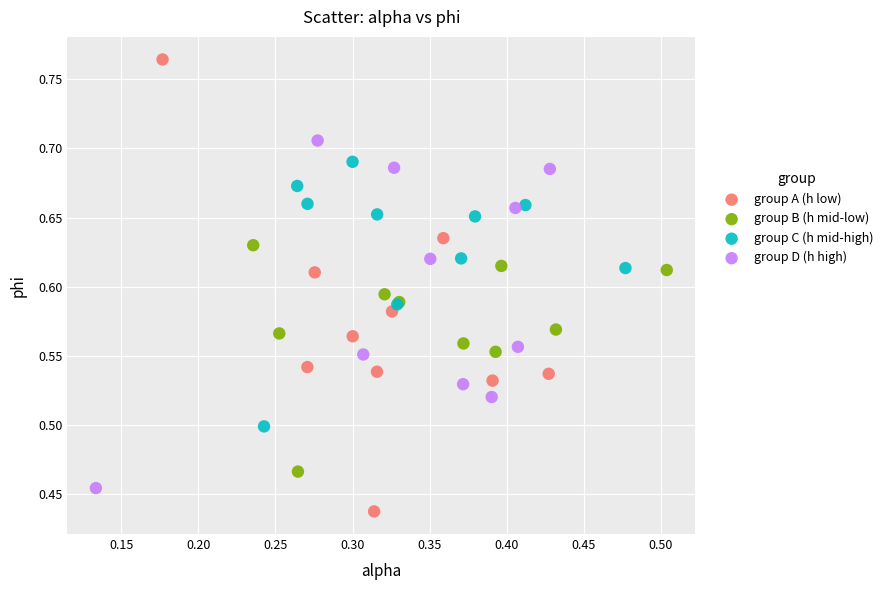

Which series contains the lowest Y value?

group A (h low)